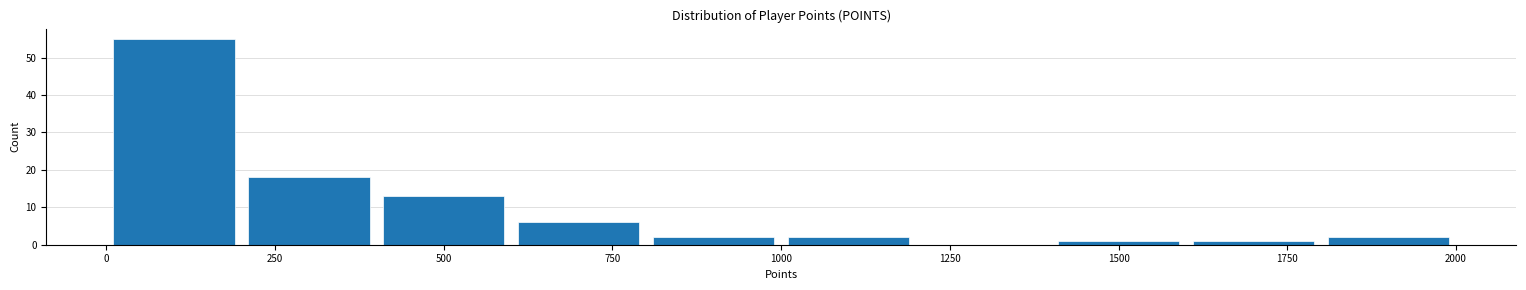

Over which range of the x-axis is the bar tallest?

0 to 200